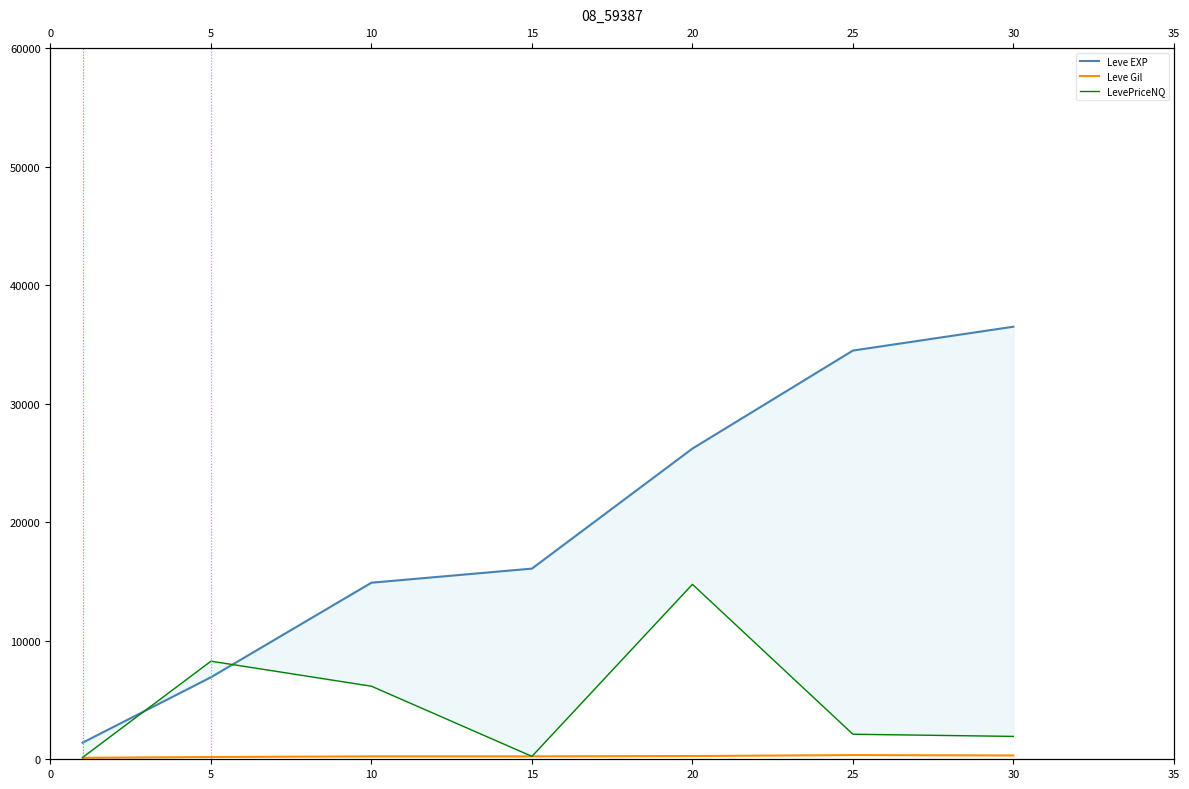

Between 30 and 15, which is larger?

30